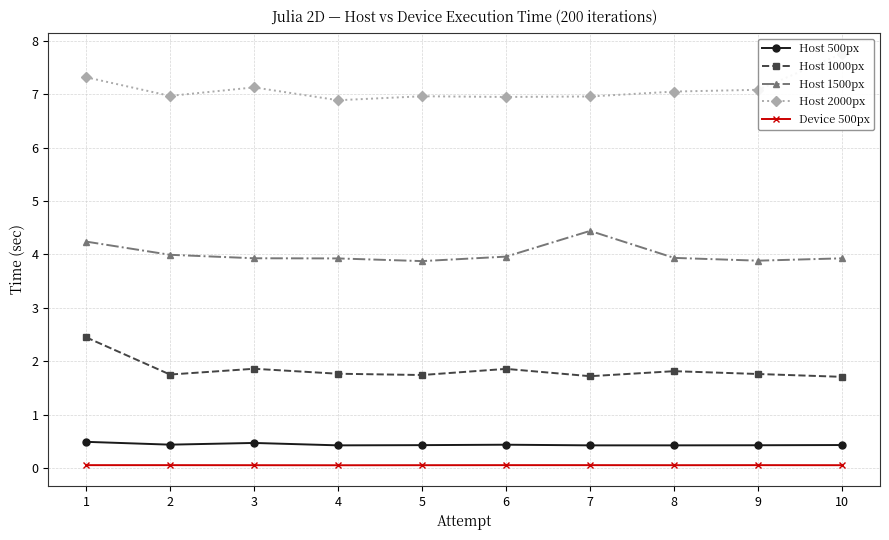

True or false: Host 500px has more than 1 interior local peaks.

True